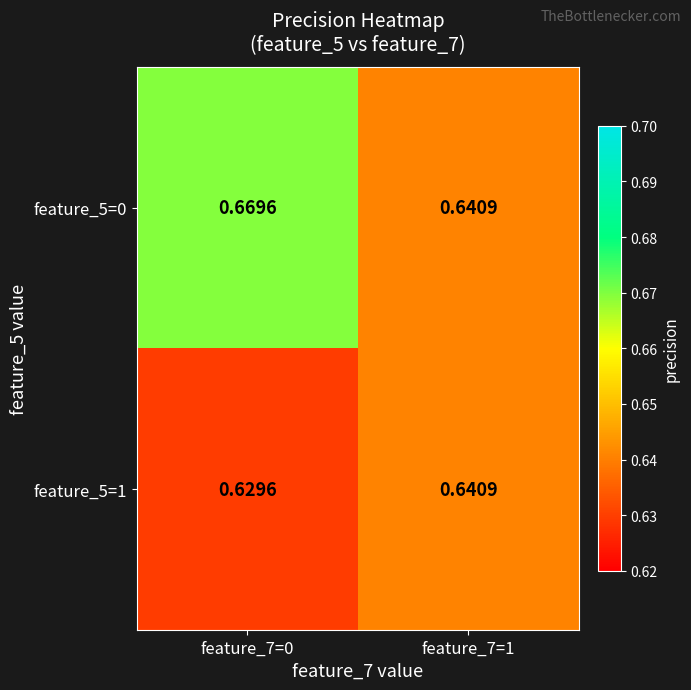

Is the value of feature_5=1 at feature_7=0 greater than the value of feature_5=0 at feature_7=1?

No